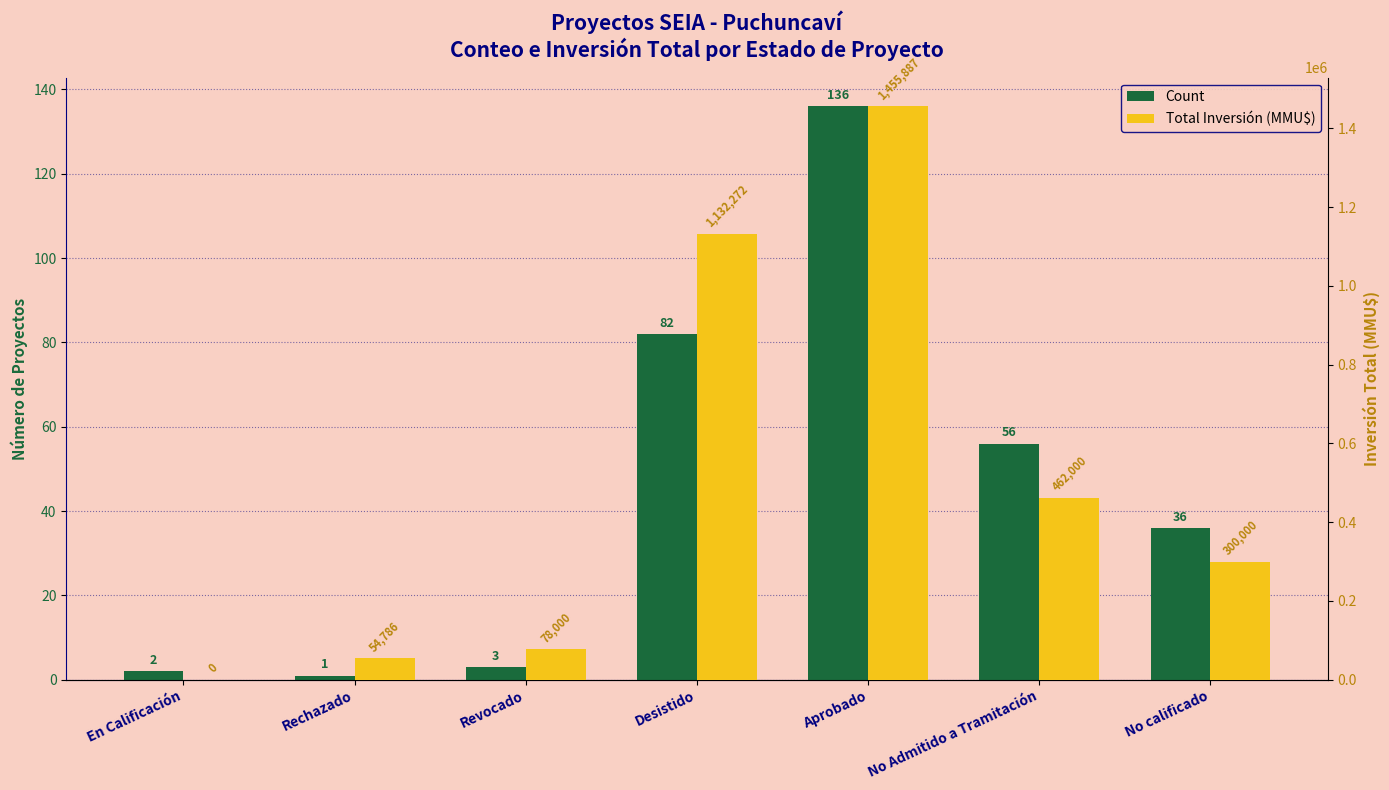

At which category is the sum across all series the highest?

Aprobado